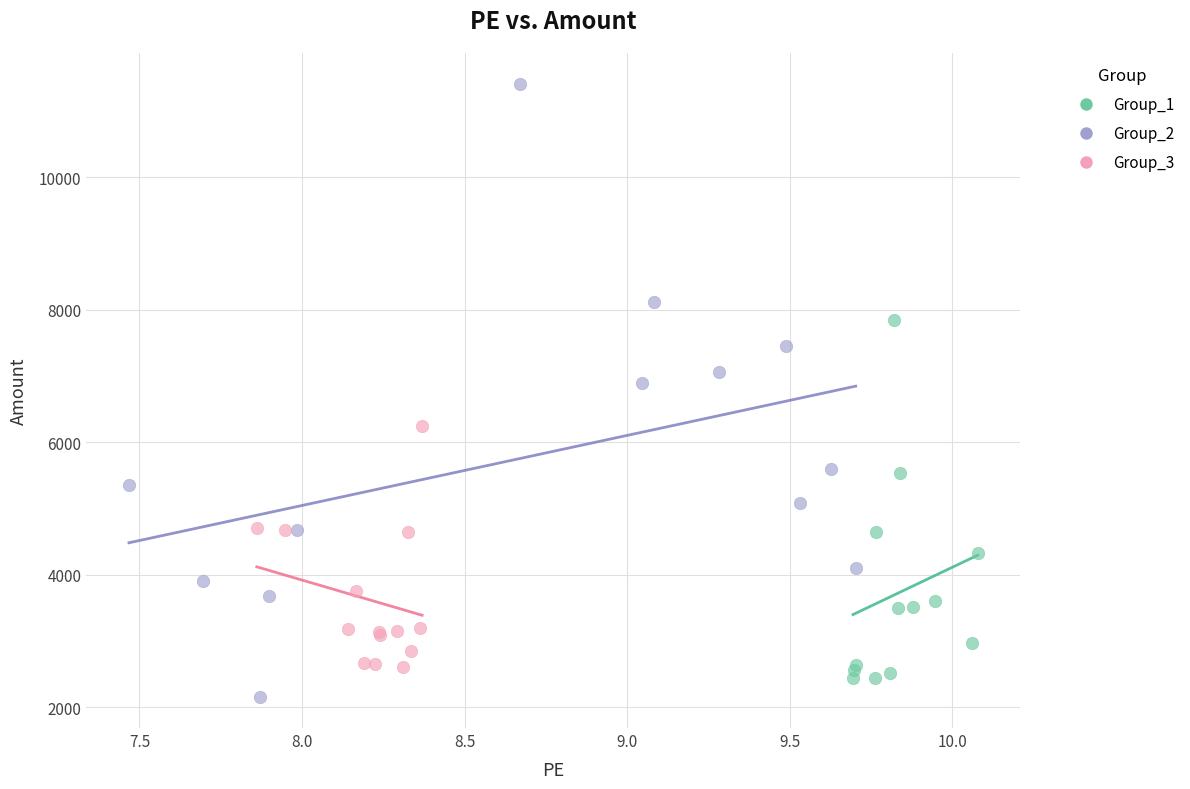

Which series reaches the maximum Y coordinate?

Group_2